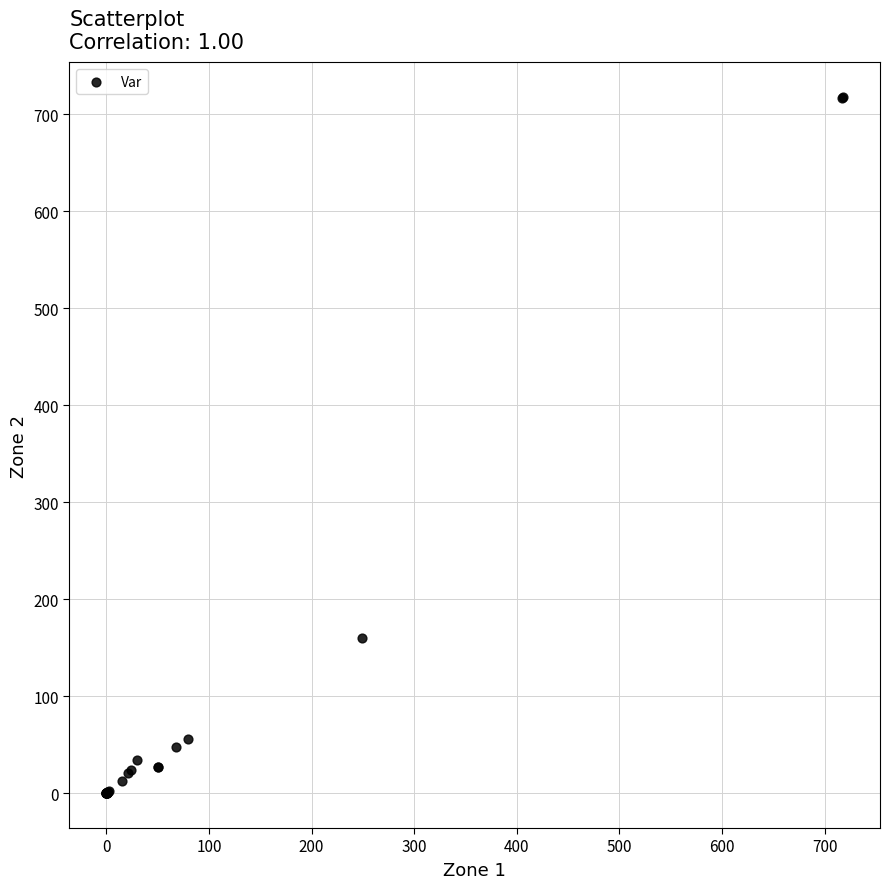

What Y value in the scatter plot is closest to 359?

159.9